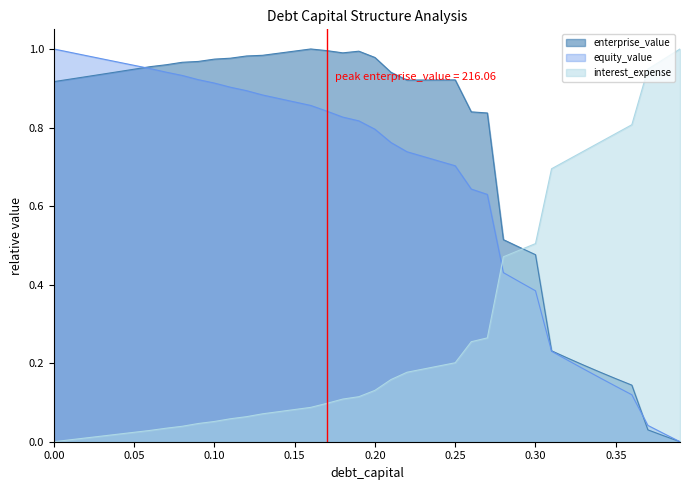

How many series are shown in this chart?

3